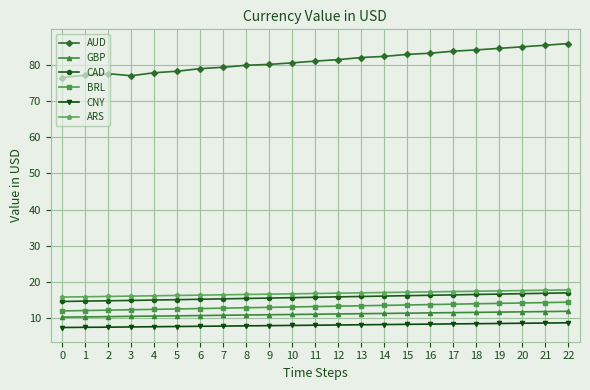

How many values in the AUD series are below 81?

11